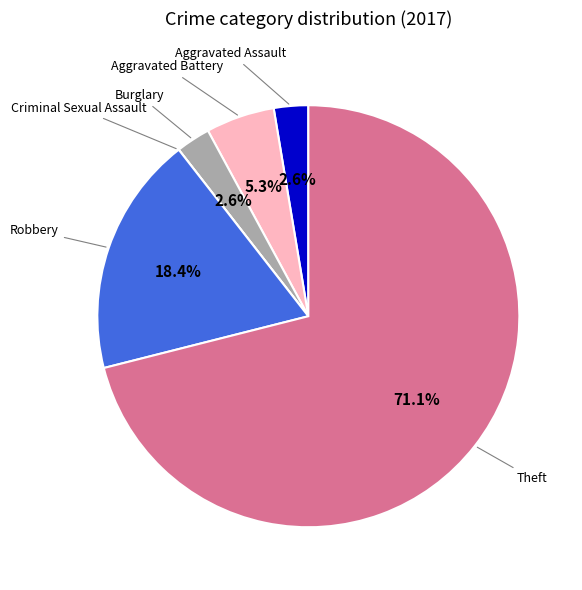

Is there any slice that represents more than half of the pie?

Yes